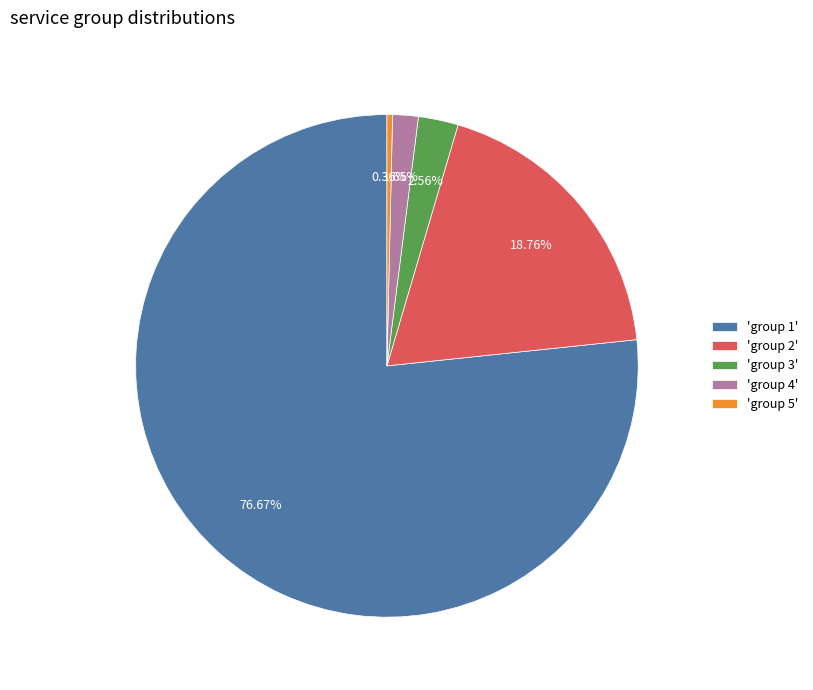

What is the ratio of the value at 'group 3' to the value at 'group 4'?

1.6